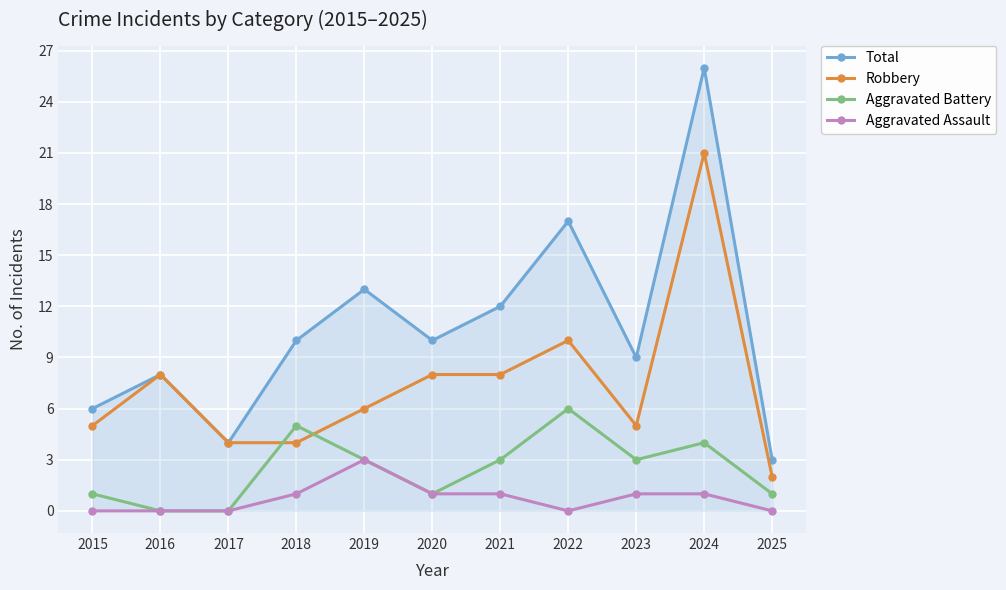

Which series ends up on top after the final intersection of Robbery and Aggravated Battery?

Robbery